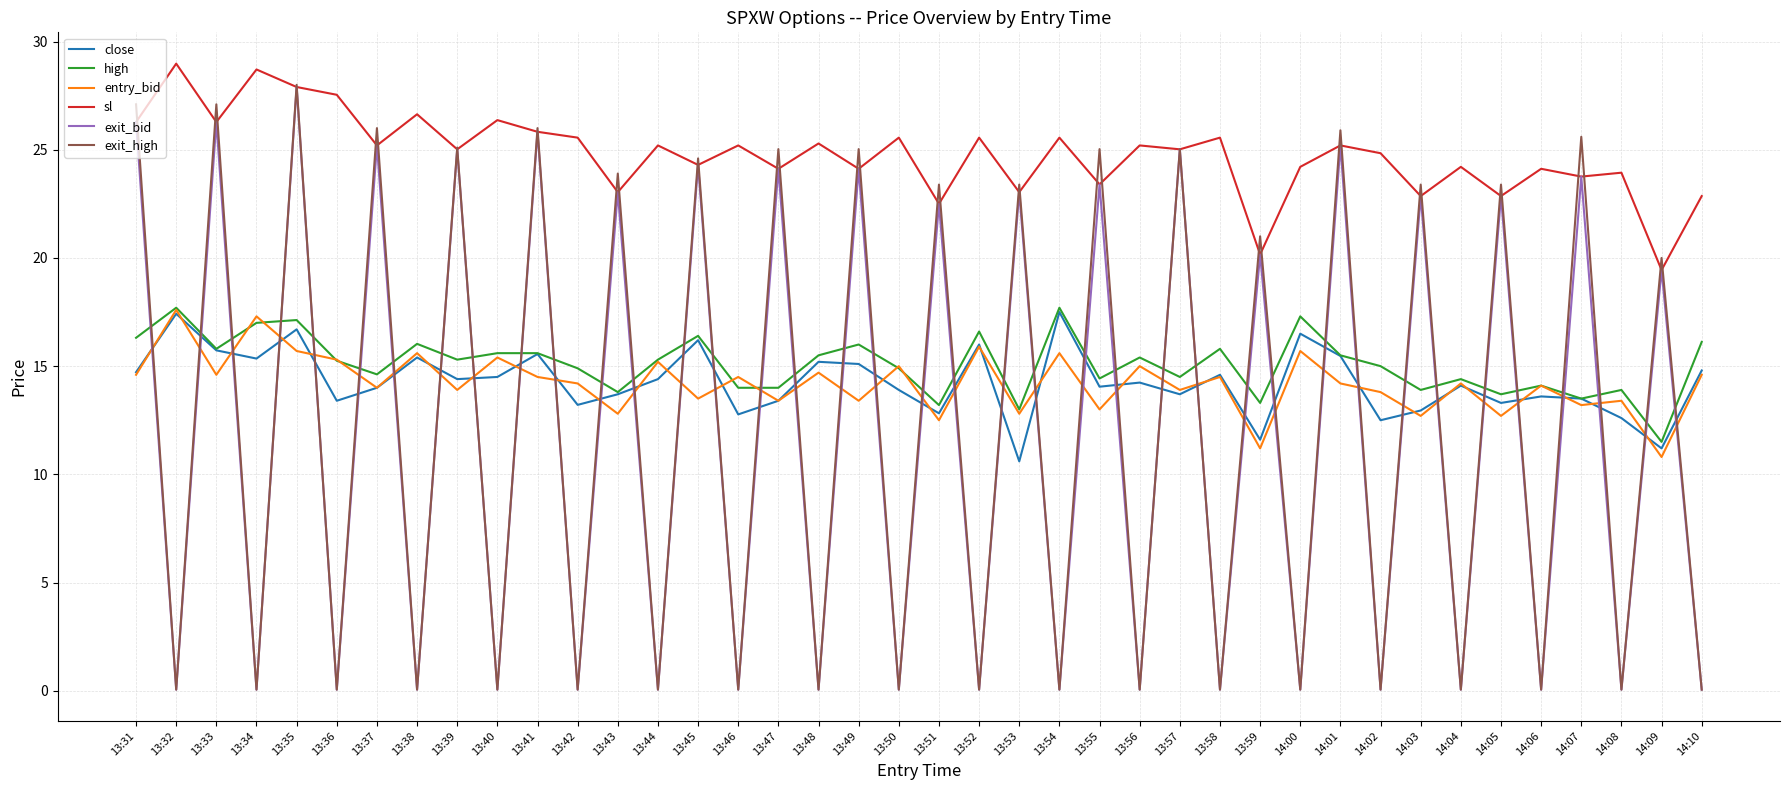

True or false: high has a value of 24.0 at 13:35.

False